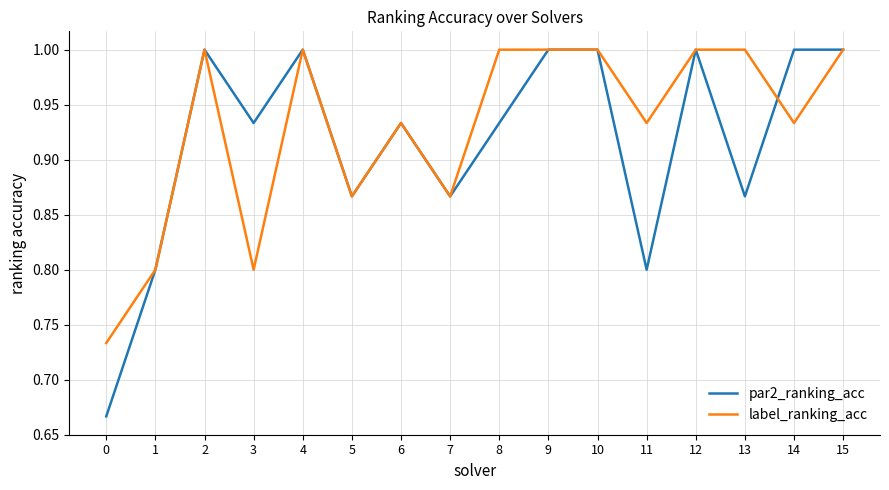

The par2_ranking_acc series shows 0.8 at 11. True or false?

True